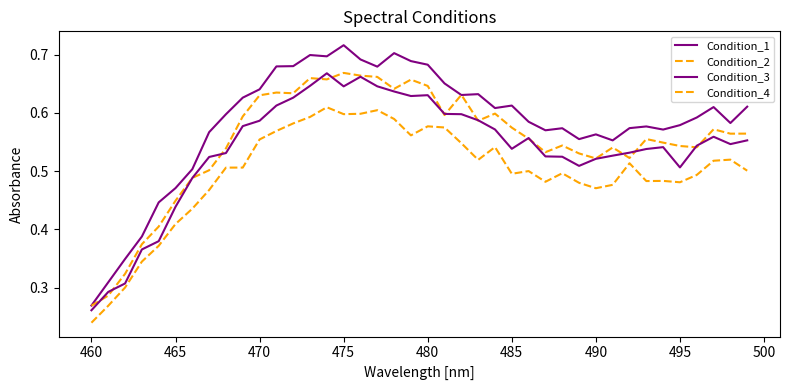

Is this an area chart (filled region under the line)?

No